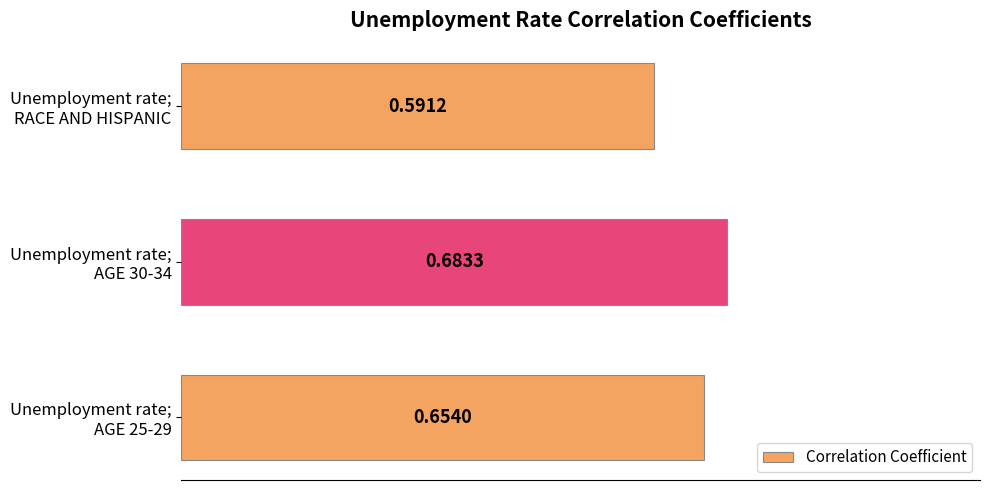

What is the sum of all values?

1.9